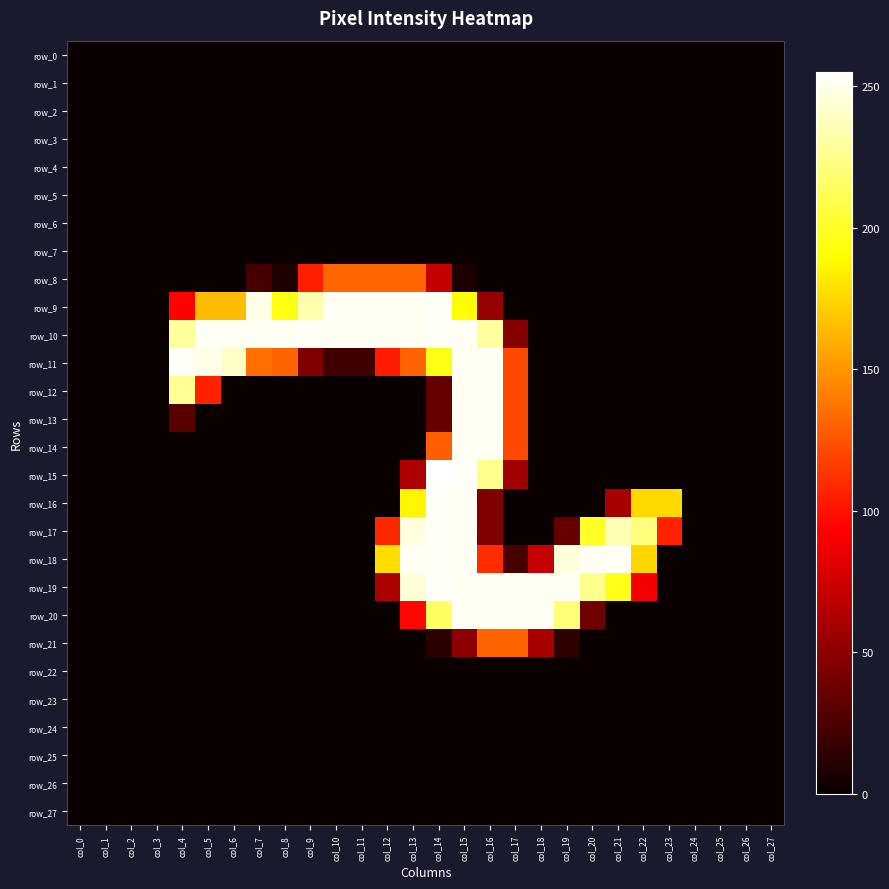

What is the maximum value shown in the chart?

255